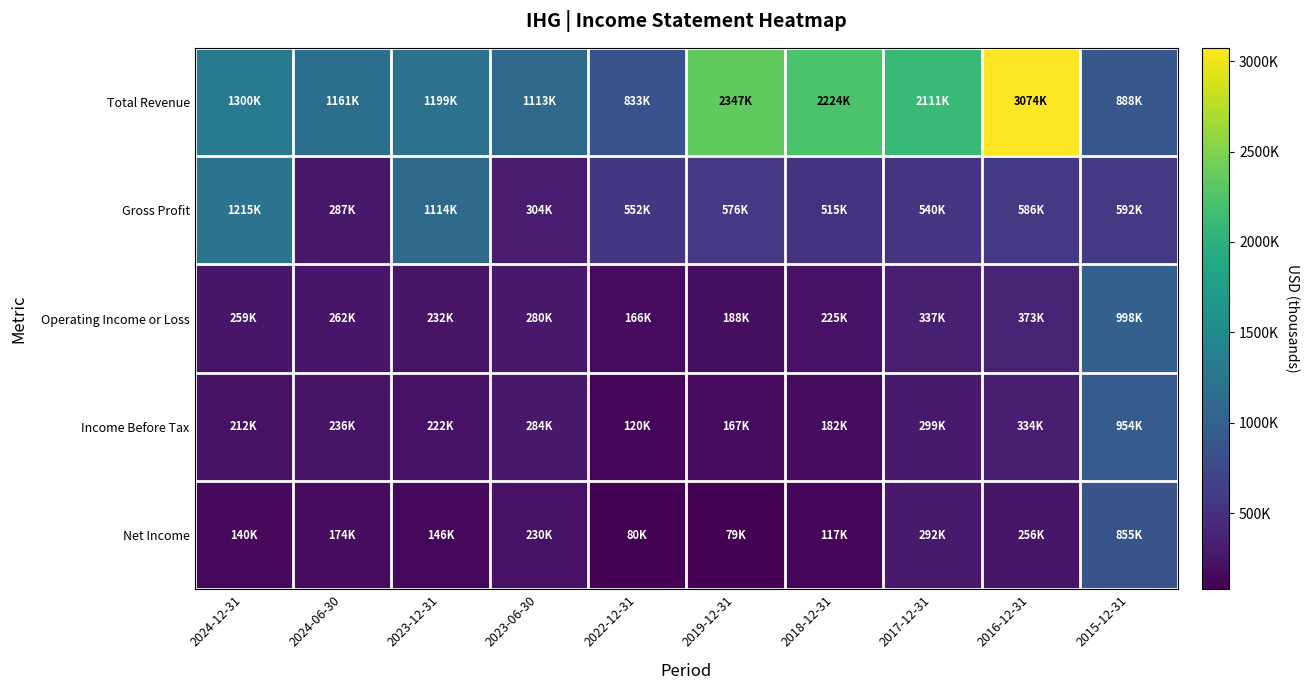

Reading left to right, what are all the values shown in this chart?

Total Revenue: 2024-12-31=1300500	2024-06-30=1161000	2023-12-31=1199000	2023-06-30=1113000	2022-12-31=833000	2019-12-31=2347000	2018-12-31=2224000	2017-12-31=2111000	2016-12-31=3074000	2015-12-31=888000
Gross Profit: 2024-12-31=1215000	2024-06-30=287000	2023-12-31=1114000	2023-06-30=303500	2022-12-31=551500	2019-12-31=576000	2018-12-31=515000	2017-12-31=540000	2016-12-31=586000	2015-12-31=592000
Operating Income or Loss: 2024-12-31=259000	2024-06-30=261500	2023-12-31=231500	2023-06-30=280500	2022-12-31=166000	2019-12-31=188000	2018-12-31=225000	2017-12-31=337000	2016-12-31=373000	2015-12-31=998000
Income Before Tax: 2024-12-31=212500	2024-06-30=236000	2023-12-31=221500	2023-06-30=283500	2022-12-31=120500	2019-12-31=167000	2018-12-31=182000	2017-12-31=299000	2016-12-31=334000	2015-12-31=954000
Net Income: 2024-12-31=140500	2024-06-30=173500	2023-12-31=145500	2023-06-30=229500	2022-12-31=79500	2019-12-31=79000	2018-12-31=117000	2017-12-31=292000	2016-12-31=256000	2015-12-31=855000